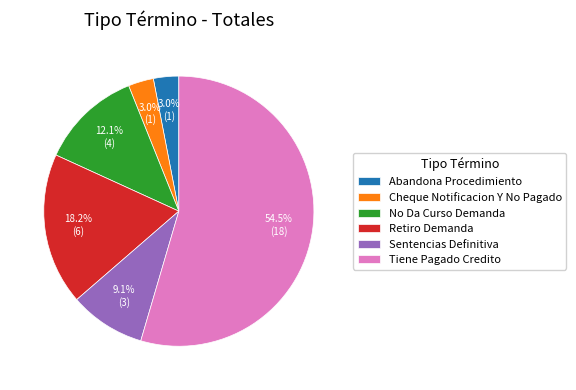

What percentage do Sentencias Definitiva and Retiro Demanda together represent?

27.3%